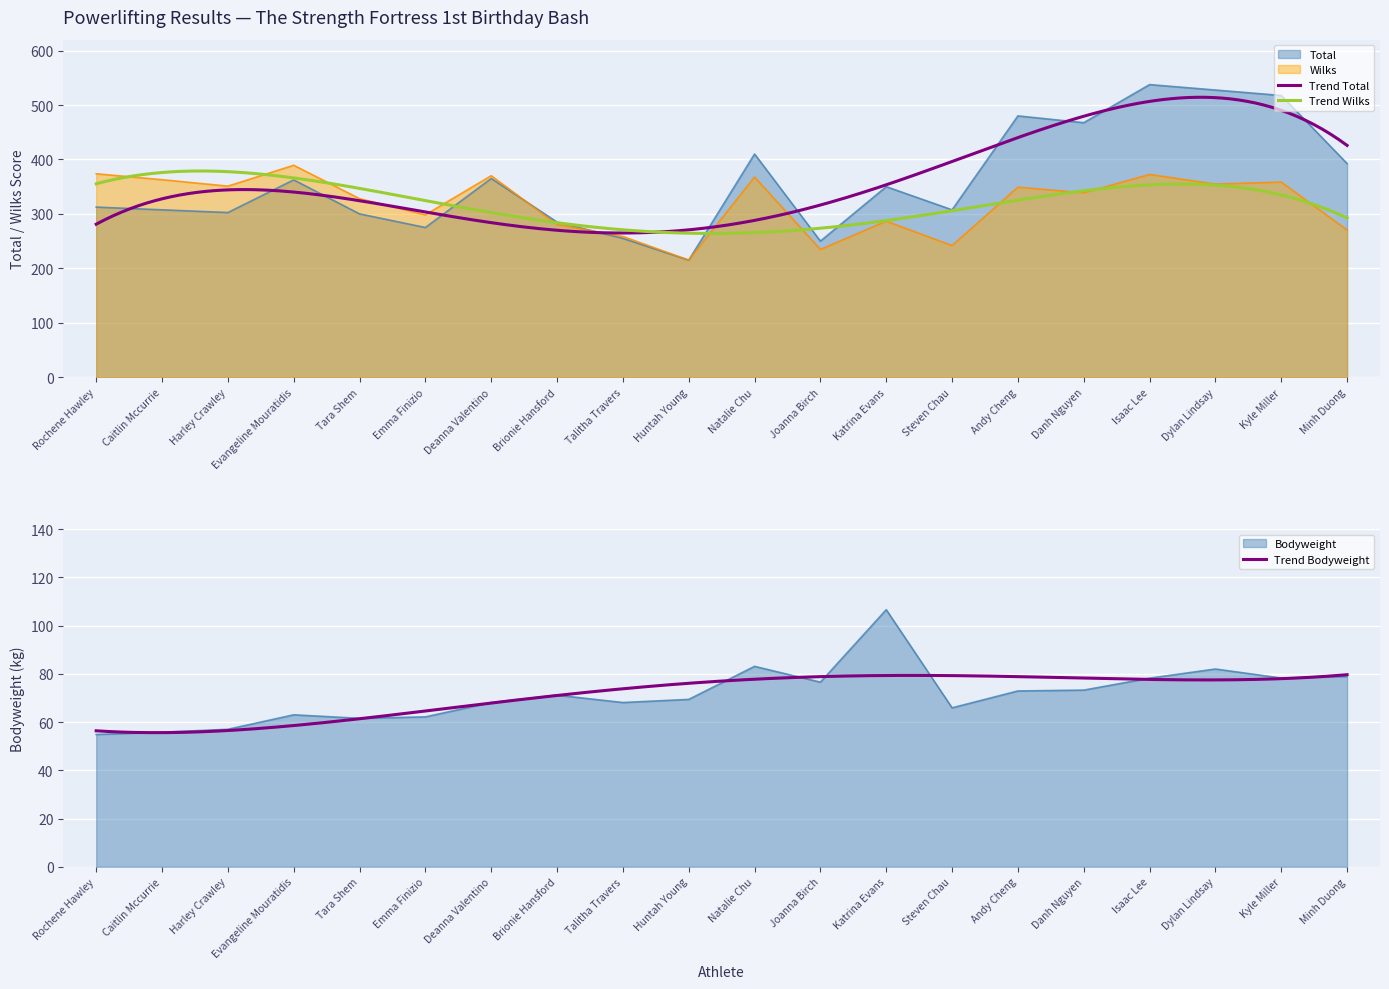

What is the sum of the Bodyweight values at Natalie Chu and Dylan Lindsay?

165.1